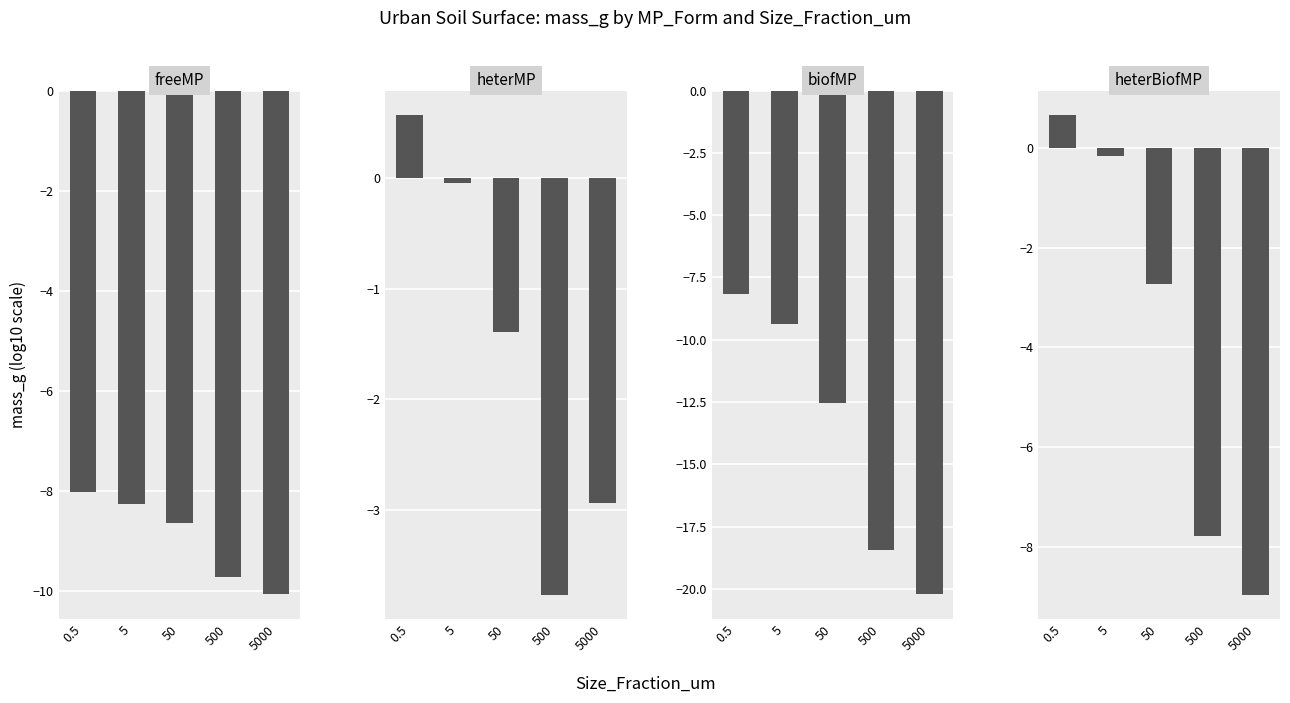

What is the average value of the freeMP series?

-8.9